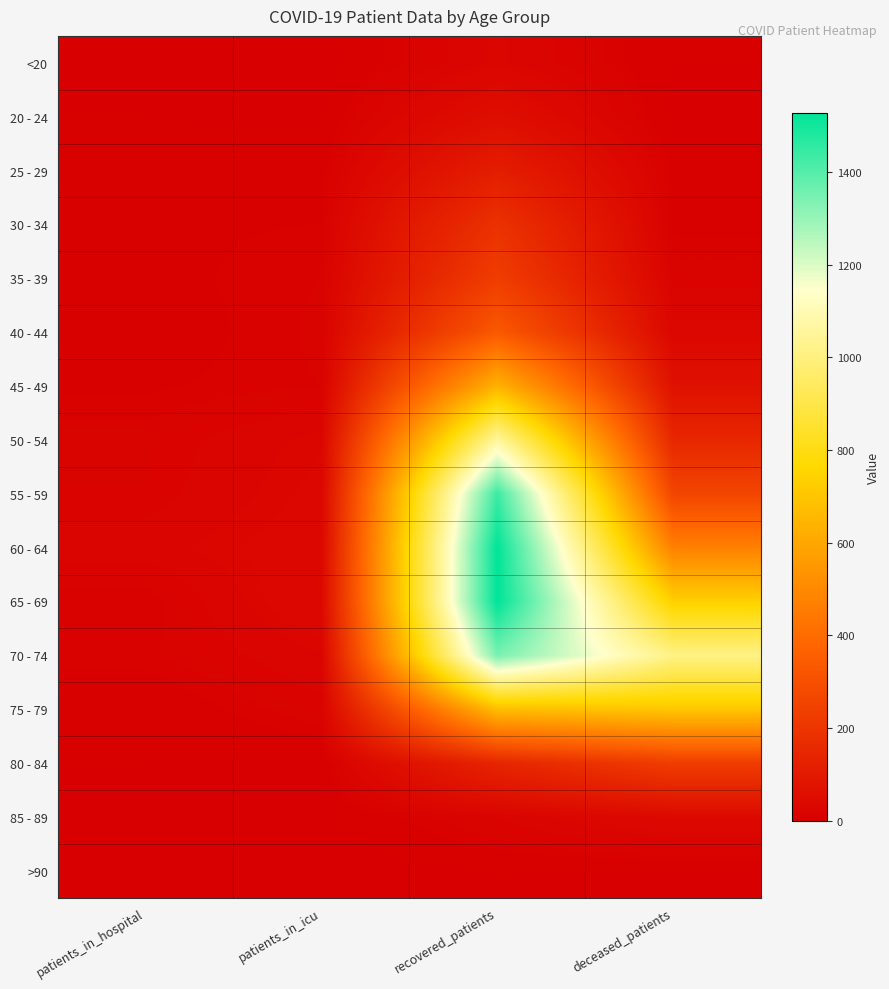

What is the difference between the highest and lowest values at deceased_patients?

1014